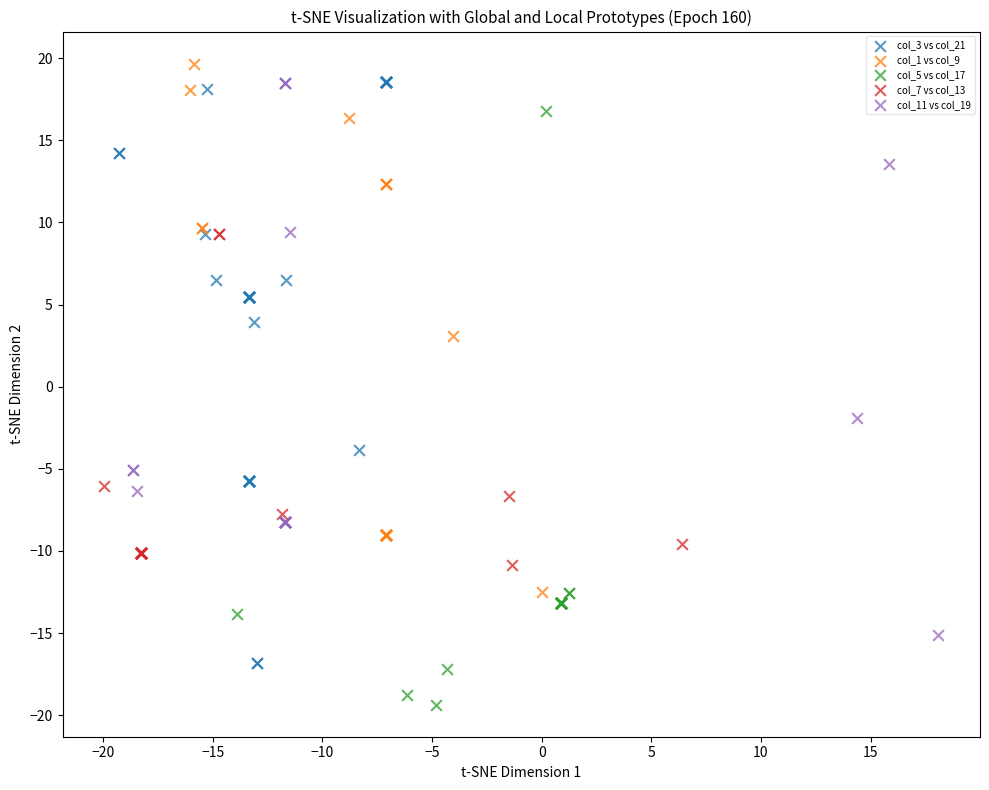

Which series reaches the maximum Y coordinate?

col_1 vs col_9